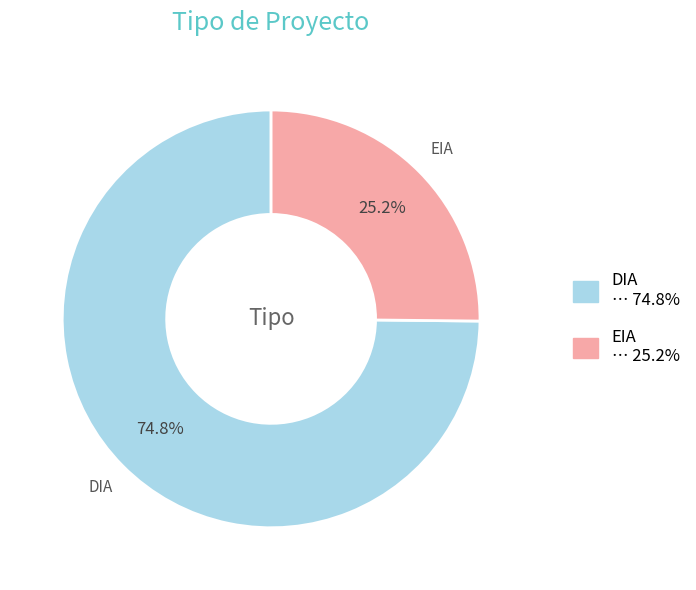

Rank the categories by value from lowest to highest.

EIA, DIA